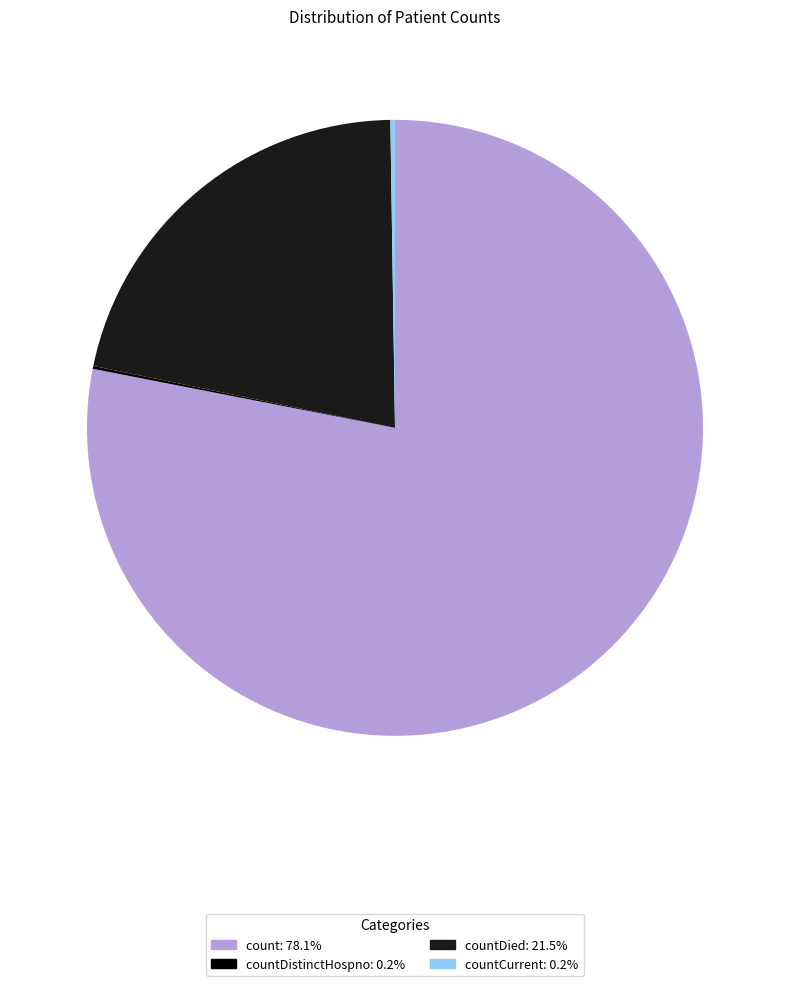

Does any single category account for the majority?

Yes